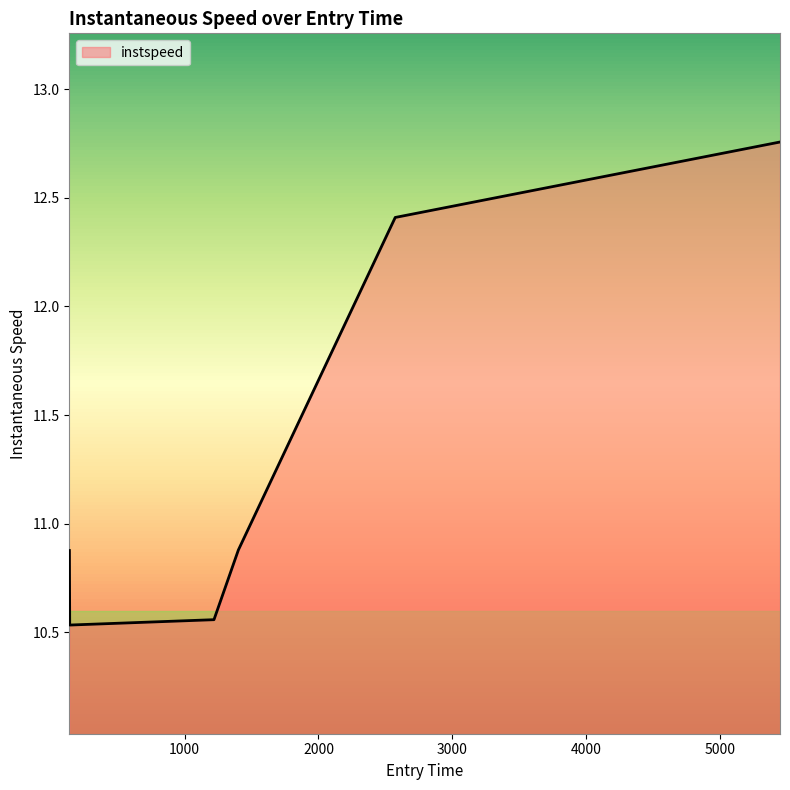

What is the difference between the maximum and minimum values?

2.2